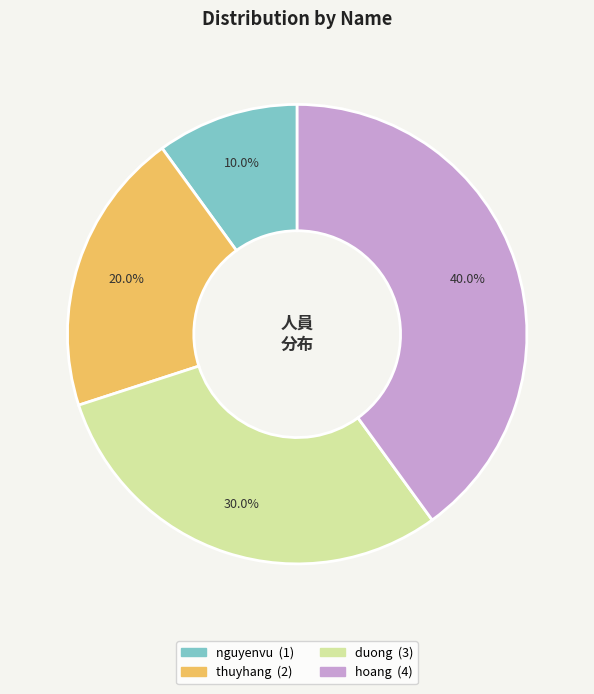

What percentage is the duong slice, to the nearest percent?

30%